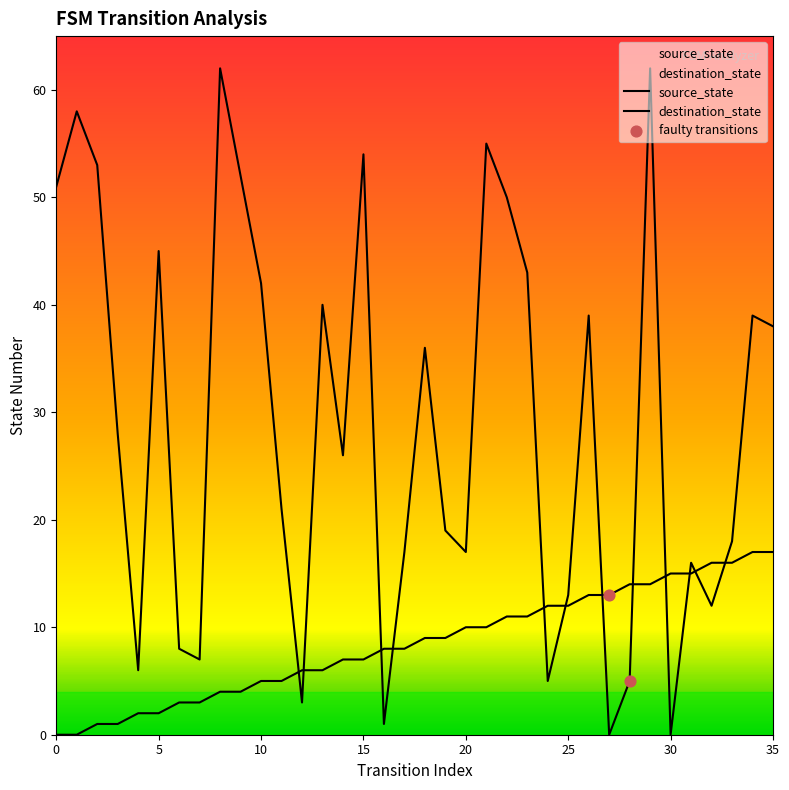

Which series has the largest Y range (max minus min)?

destination_state